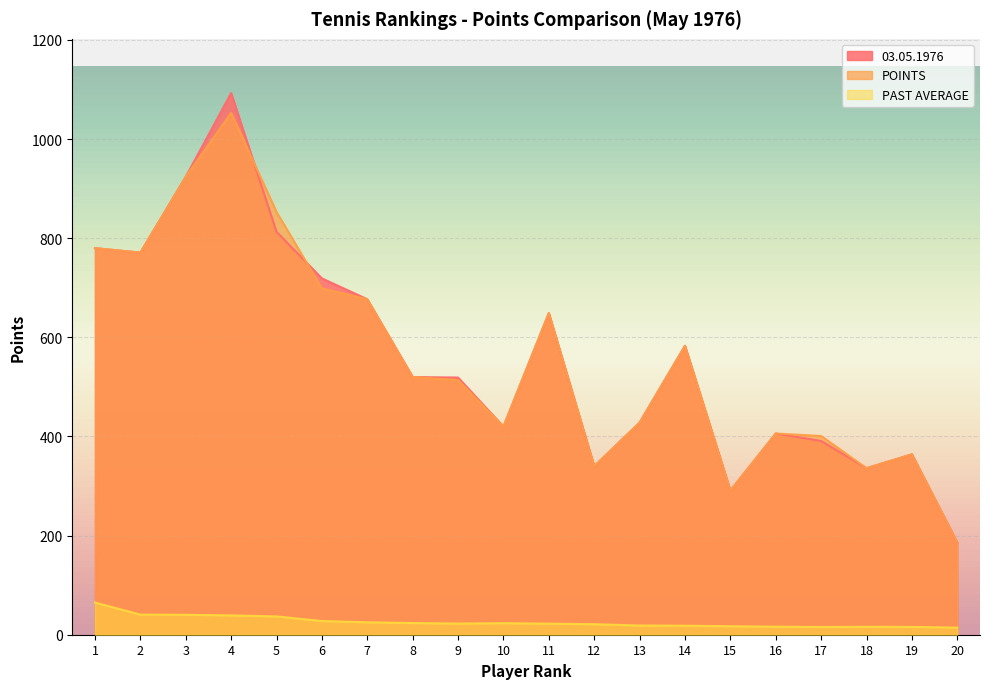

Does the chart display data point markers on the line(s)?

No